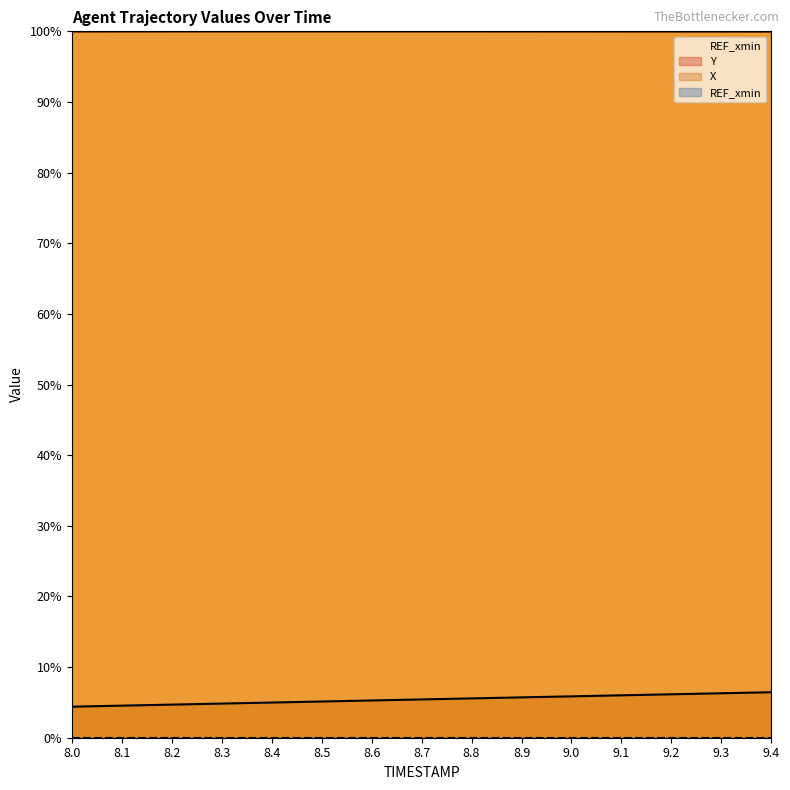

Read the Y value at 9.2.

100.0